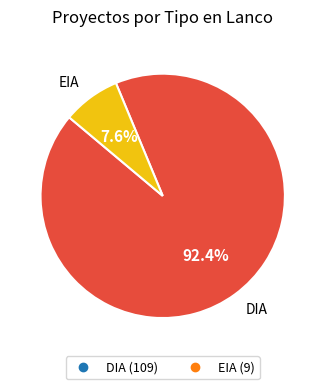

Combined, what portion of the pie is EIA and DIA?

100.0%